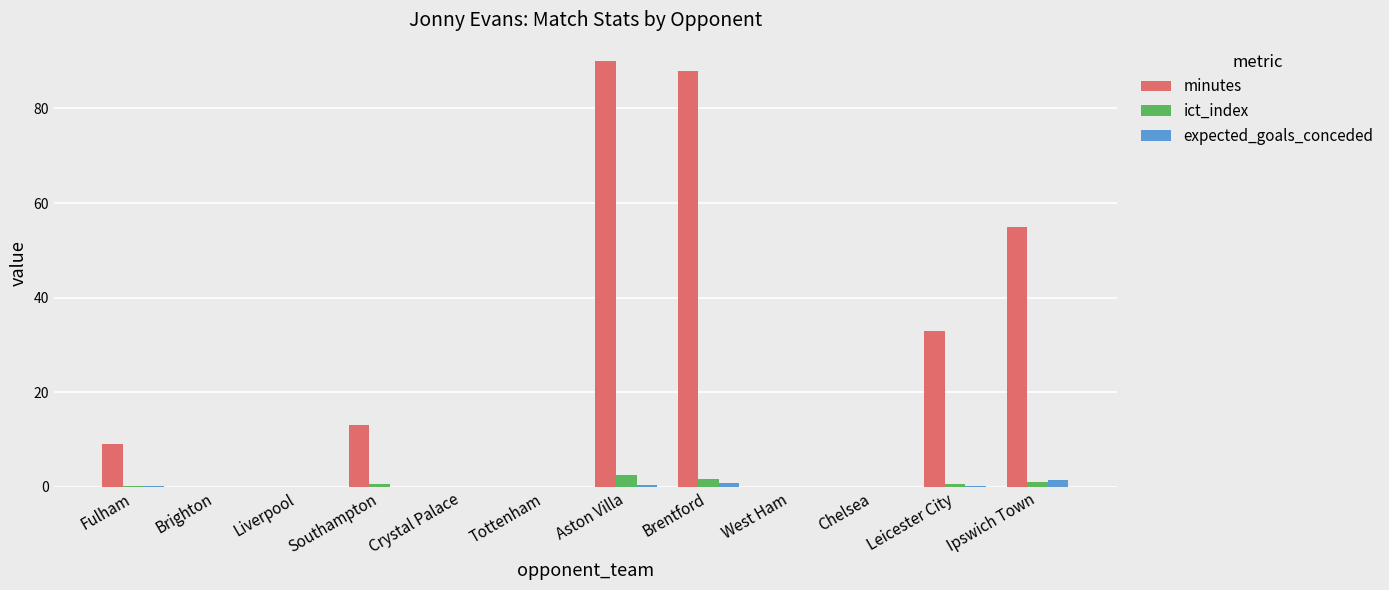

The value of expected_goals_conceded at Tottenham is 0.0. True or false?

True